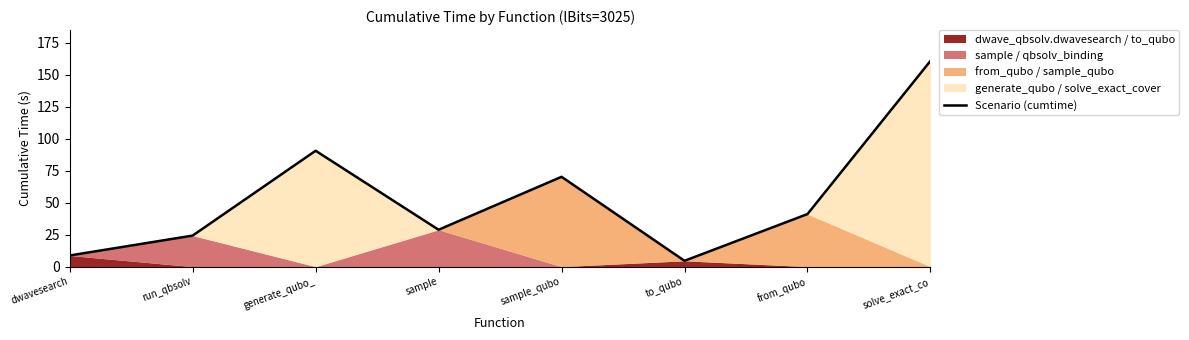

How many values exceed 41?

4